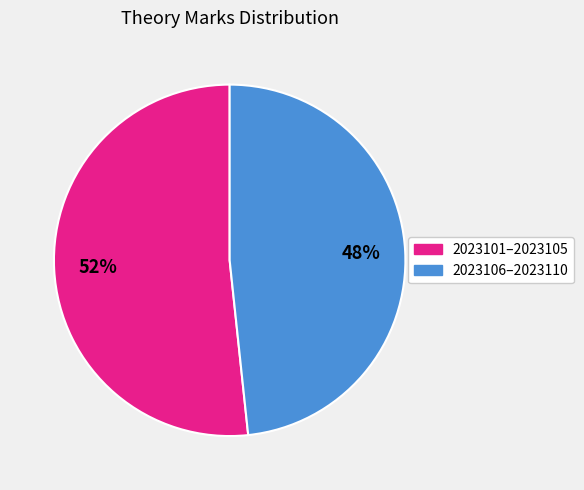

Is there a majority slice in this chart?

Yes